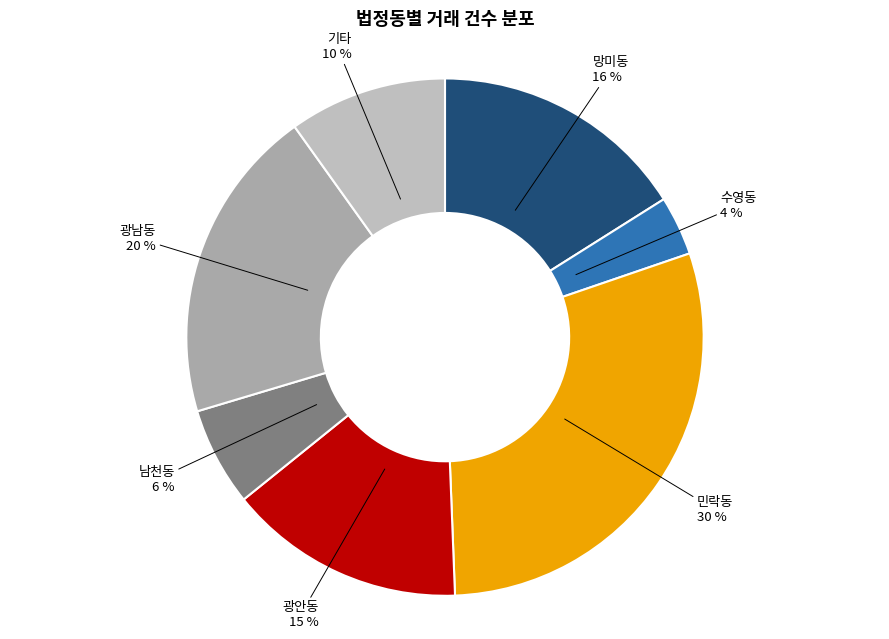

Which slice is the smallest?

 수영동